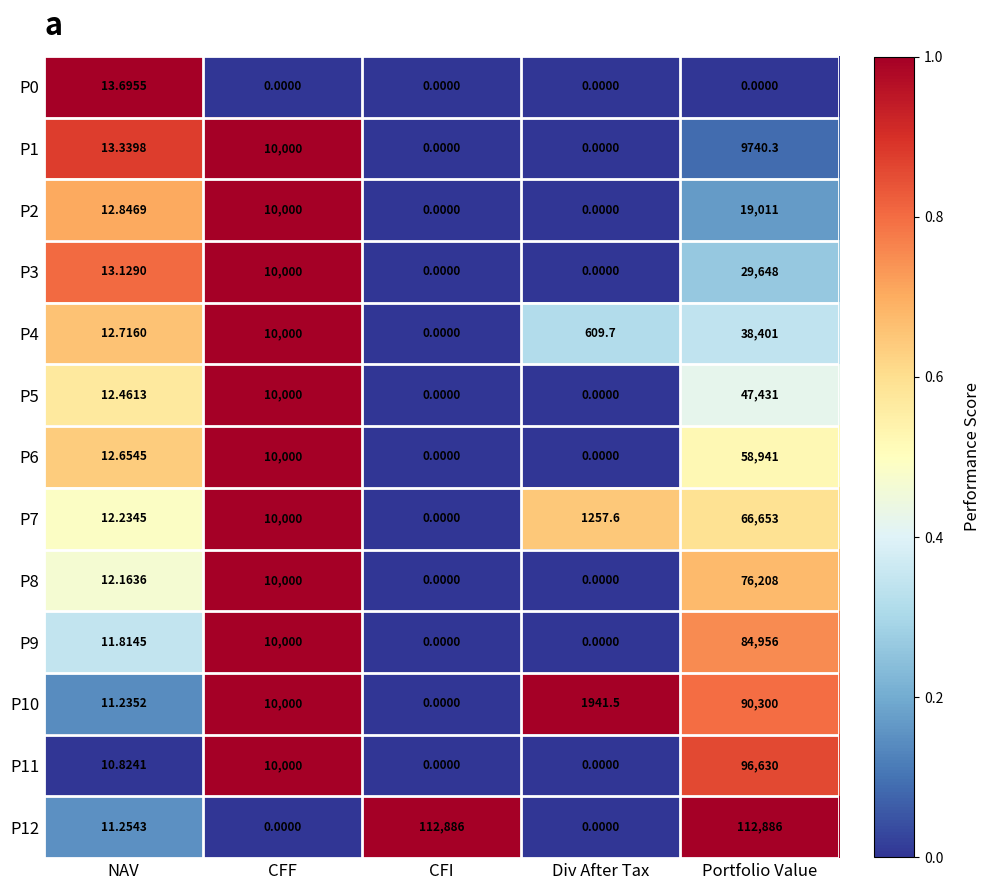

At which label is P9 closest to 42478?

CFF